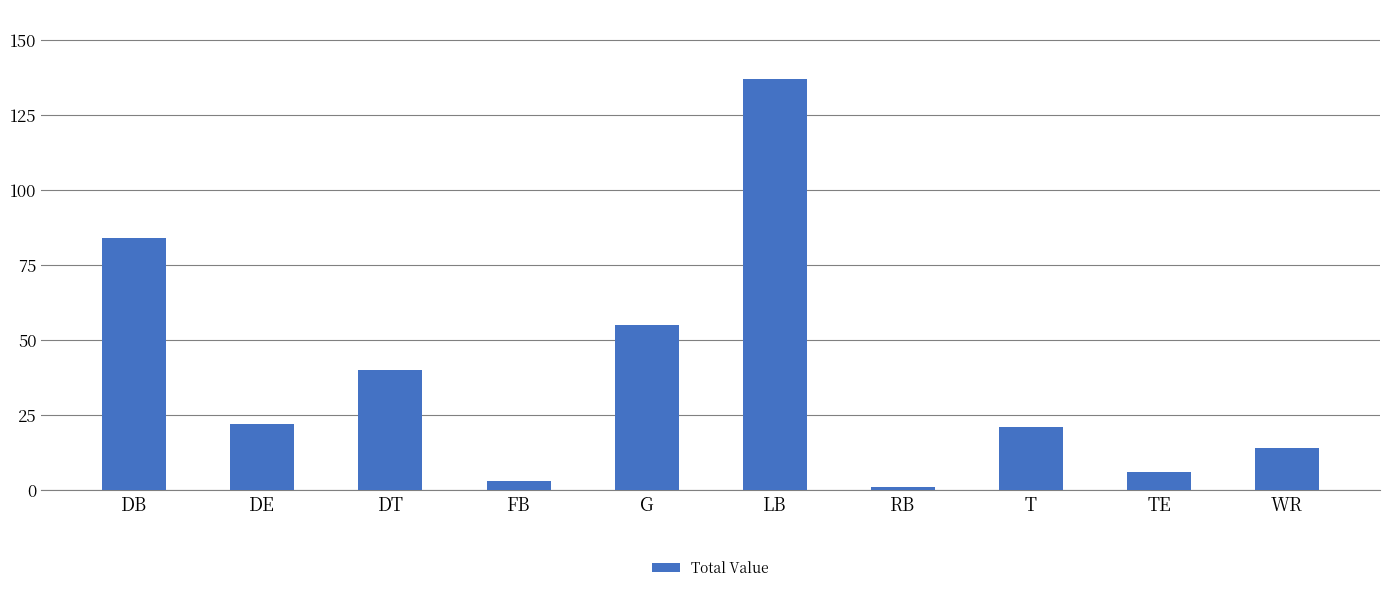

Does the chart contain stacked bars?

No